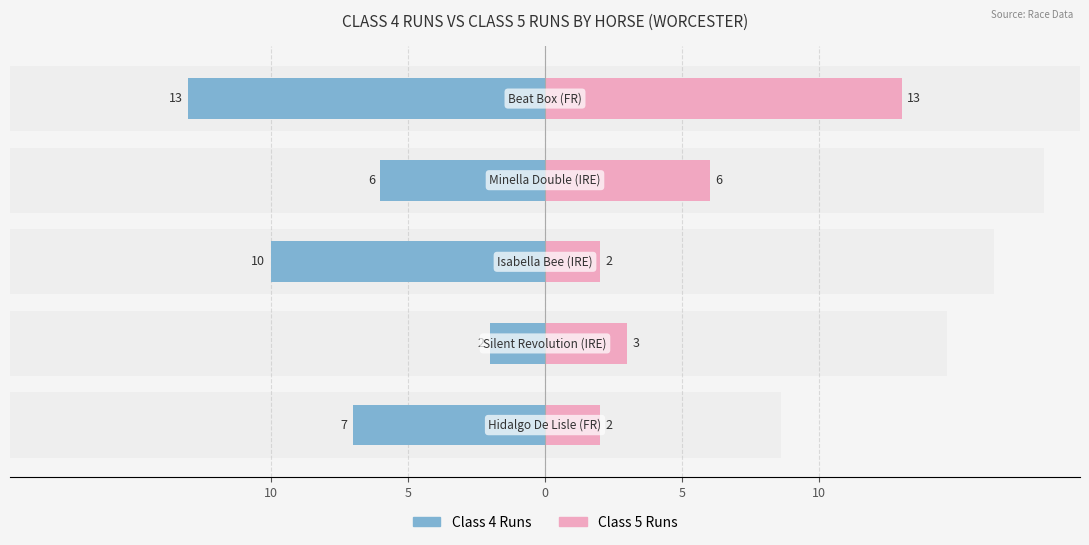

What is the total value across all series at 5?

1